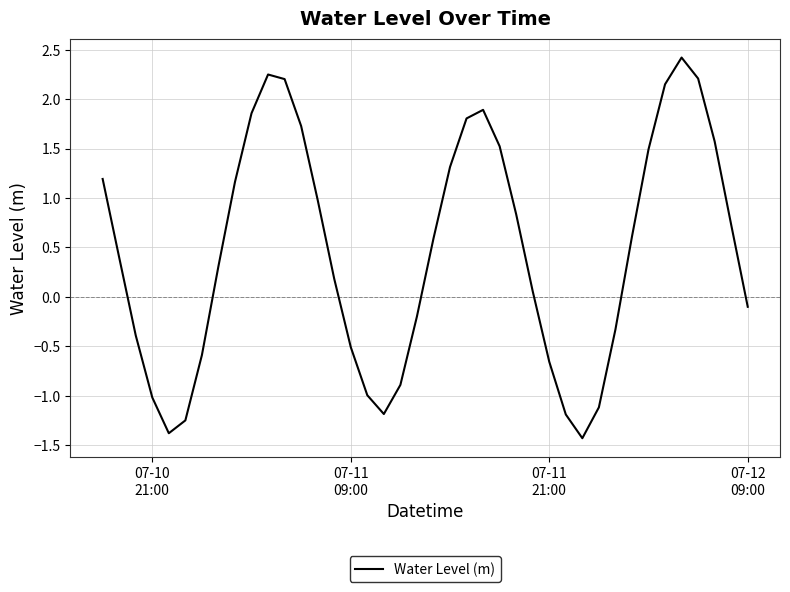

How many interior local valleys (lower than both neighbors) does the data have?

3